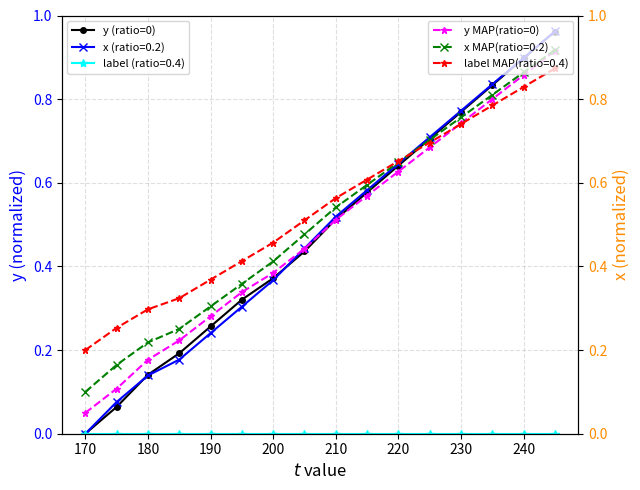

Is it true that x (ratio=0.2) equals 0.3 at 240?

False